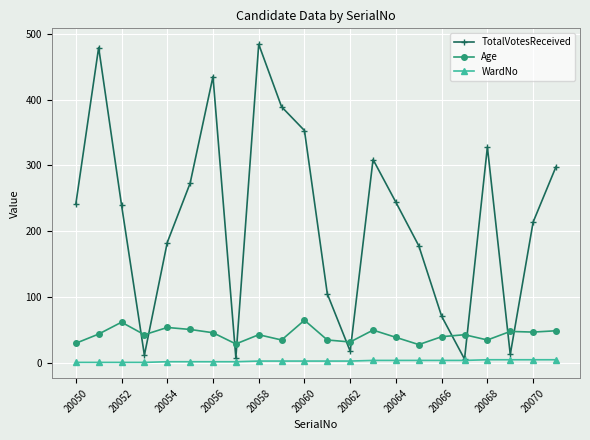

Which series has the largest range (max minus min)?

TotalVotesReceived